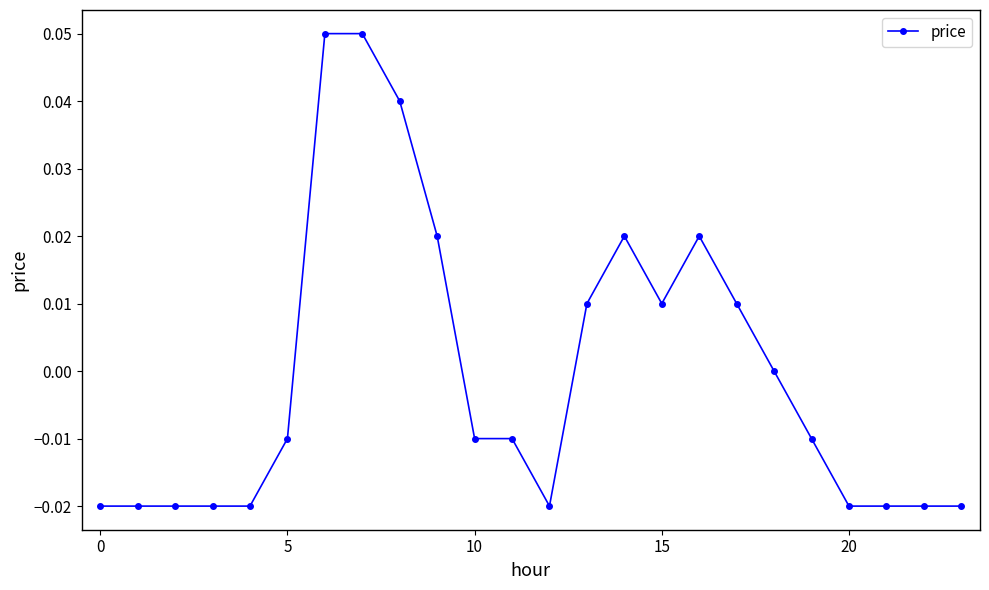

How many series are shown in this chart?

1